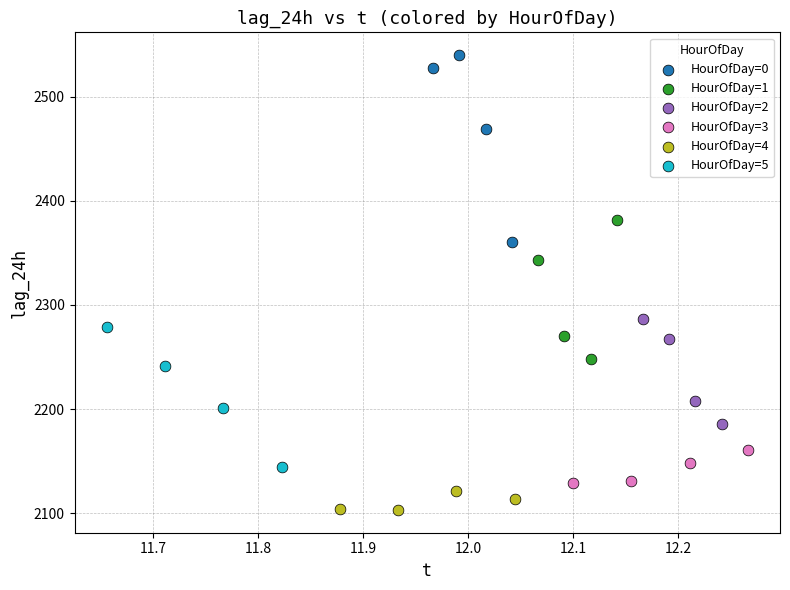

Which series reaches the maximum Y coordinate?

HourOfDay=0